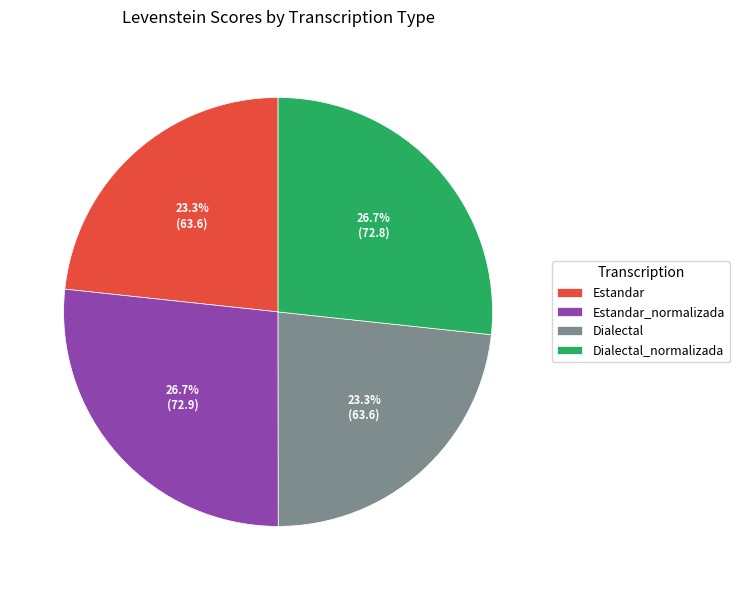

The Dialectal slice represents 23% of the pie. True or false?

True